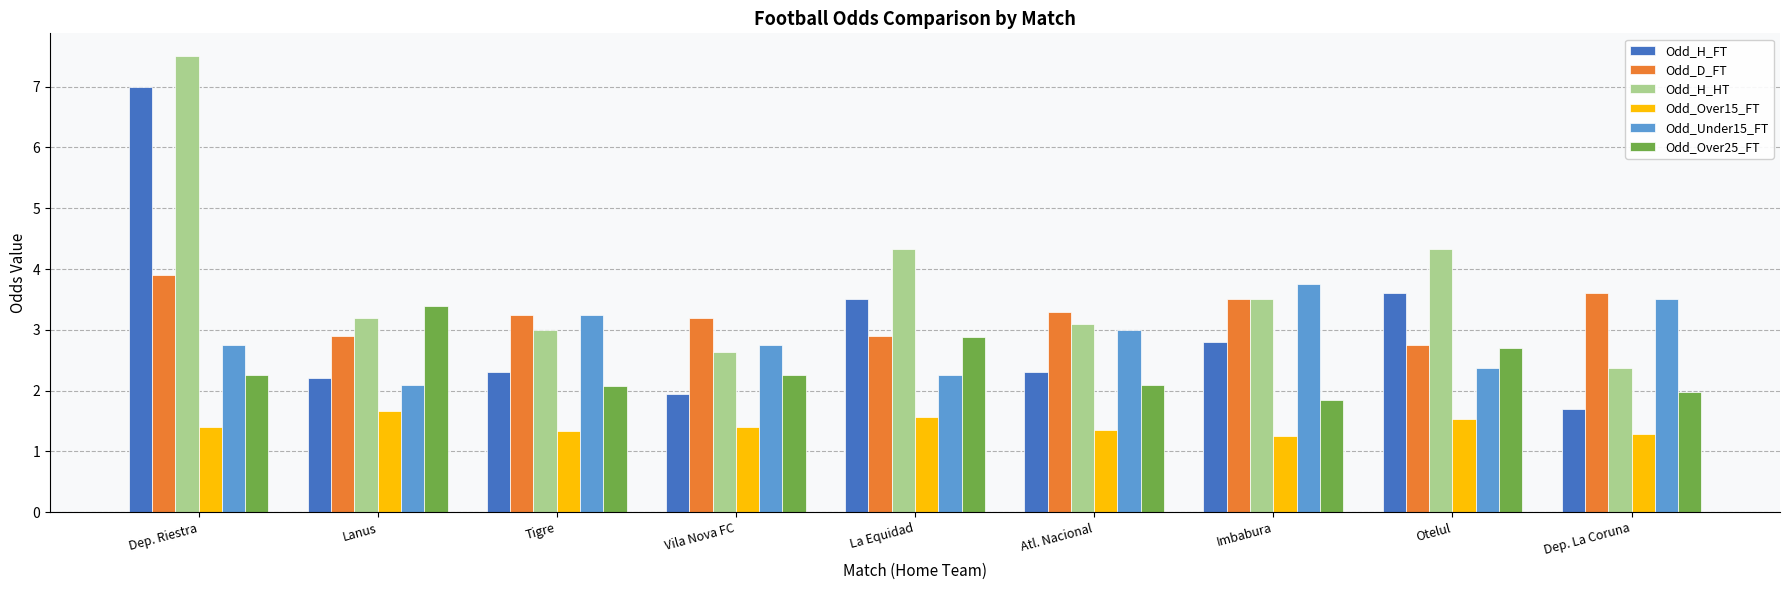

At Dep. Riestra, list the series in order from largest to smallest.

Odd_H_HT, Odd_H_FT, Odd_D_FT, Odd_Under15_FT, Odd_Over25_FT, Odd_Over15_FT